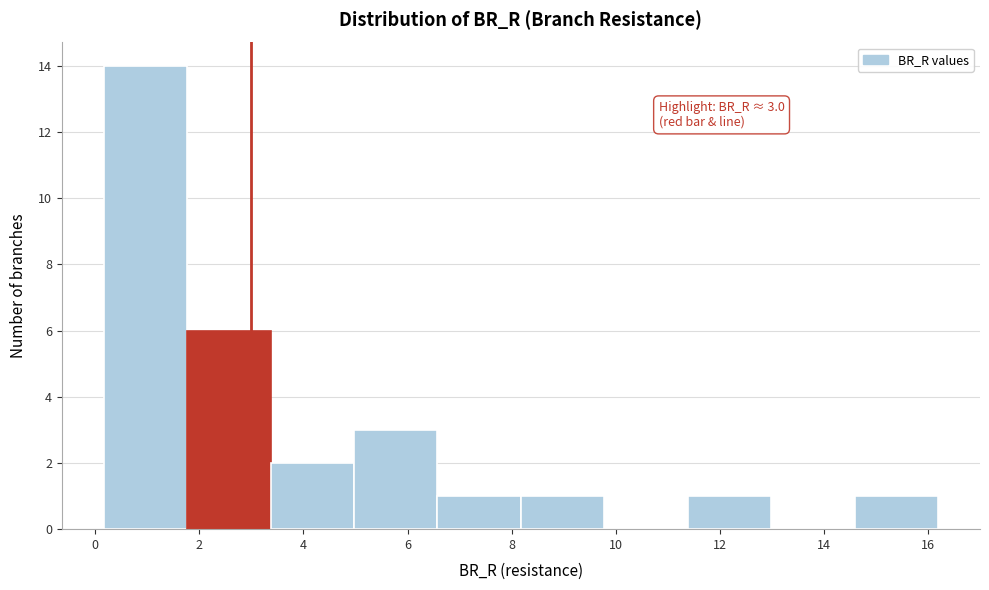

Over which range of the x-axis is the bar tallest?

0.2 to 1.8